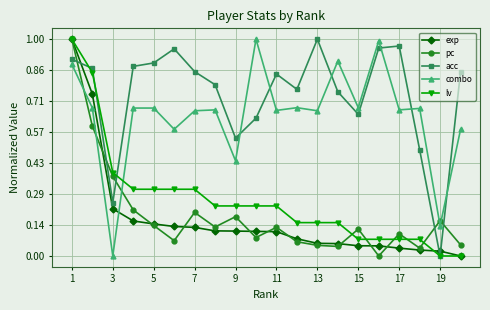

True or false: pc and acc cross at least once.

True